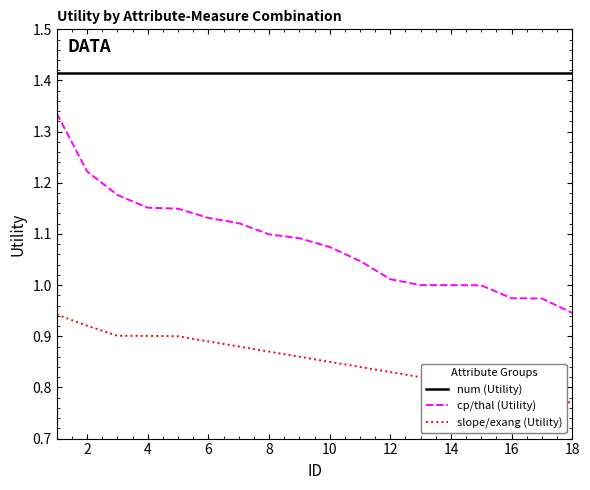

Rank the series by their average value, from lowest to highest.

slope/exang (Utility), cp/thal (Utility), num (Utility)